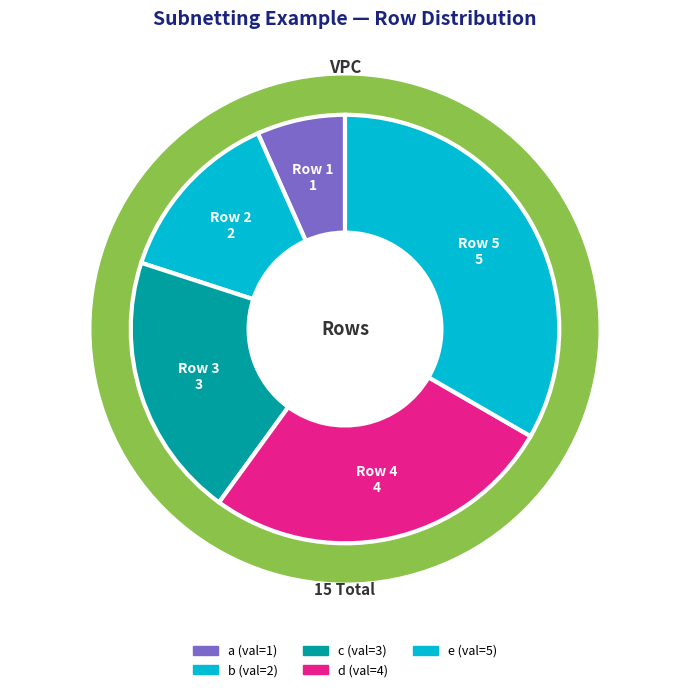

Which slice is the smallest?

a